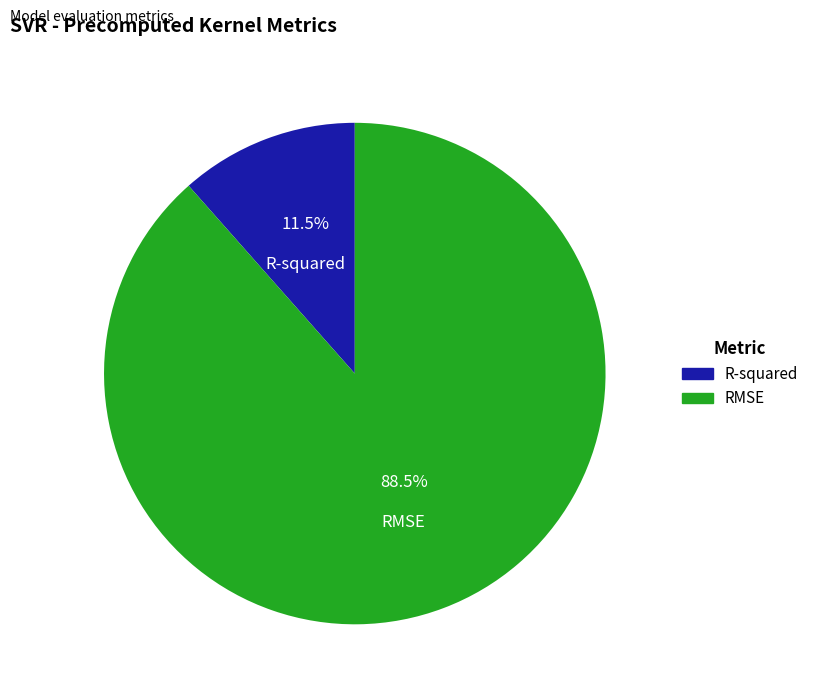

How much of the chart is everything except R-squared?

88.5%